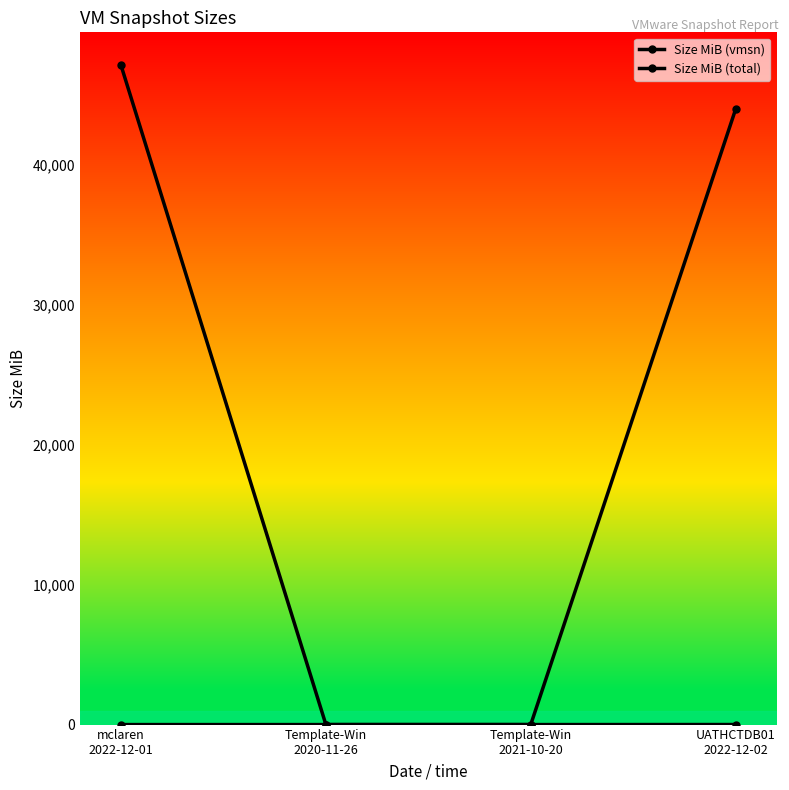

True or false: Size MiB (vmsn) and Size MiB (total) intersect in this chart.

False